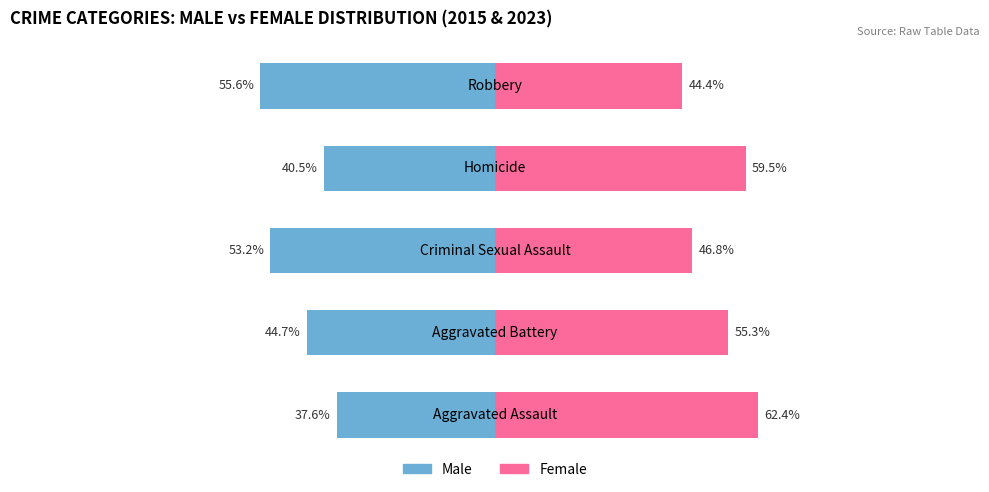

Rank the series at 1 from lowest to highest value.

Male, Female